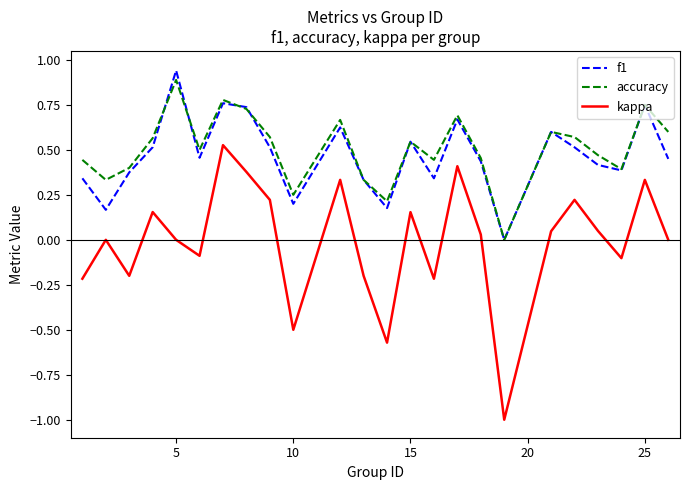

What is the minimum value shown in the chart?

-1.0